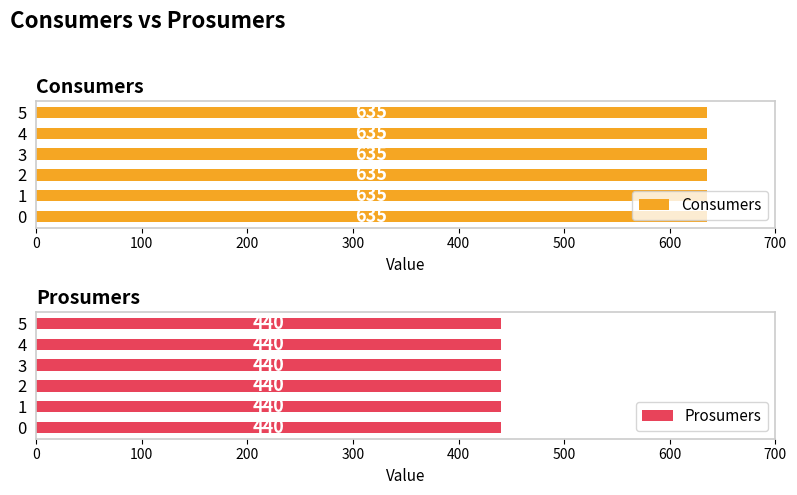

What is the highest value of the Prosumers series?

440